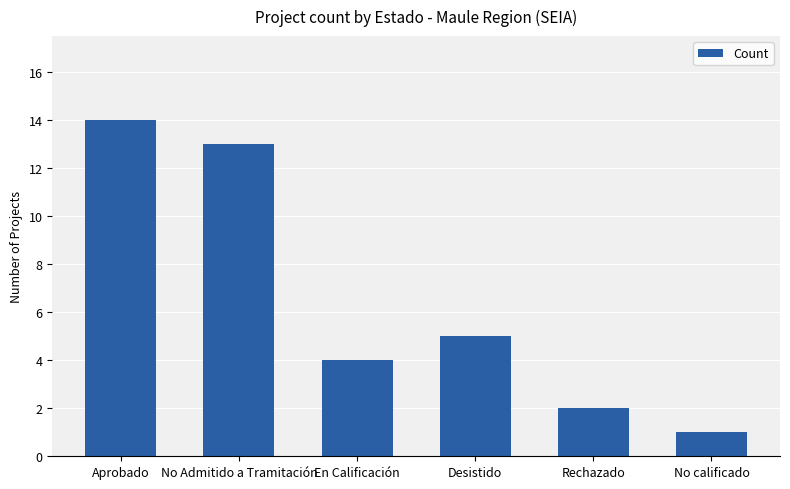

What is the change in value from Rechazado to No calificado?

-1